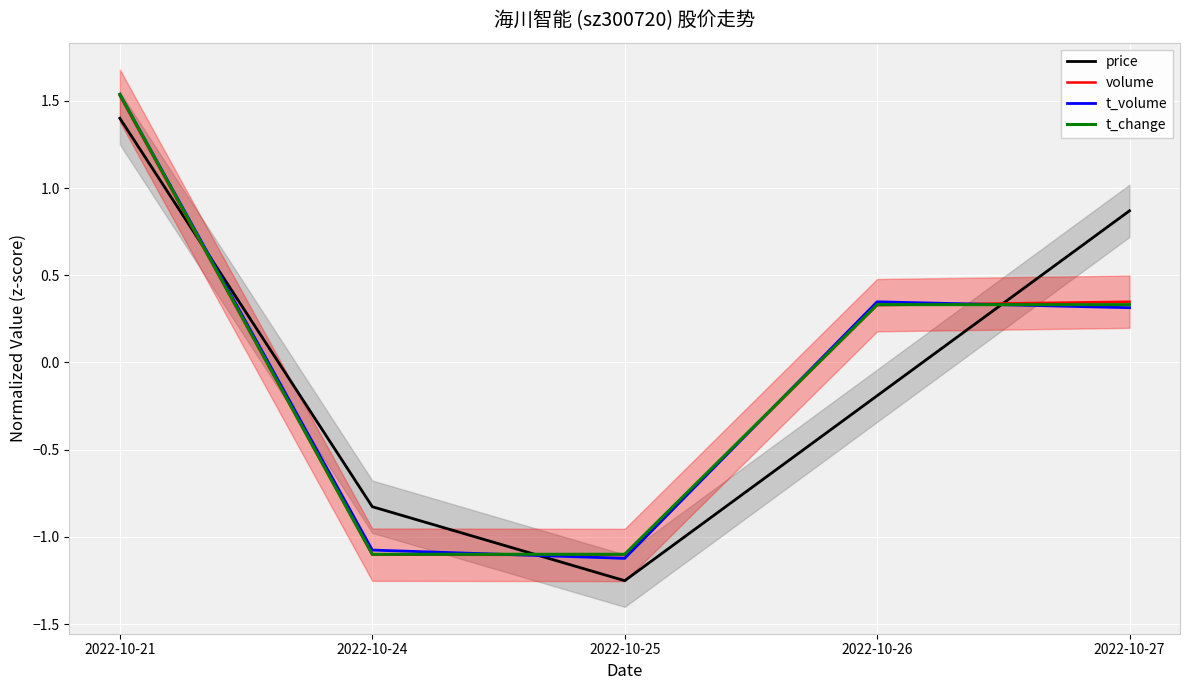

Does the chart display data point markers on the line(s)?

No